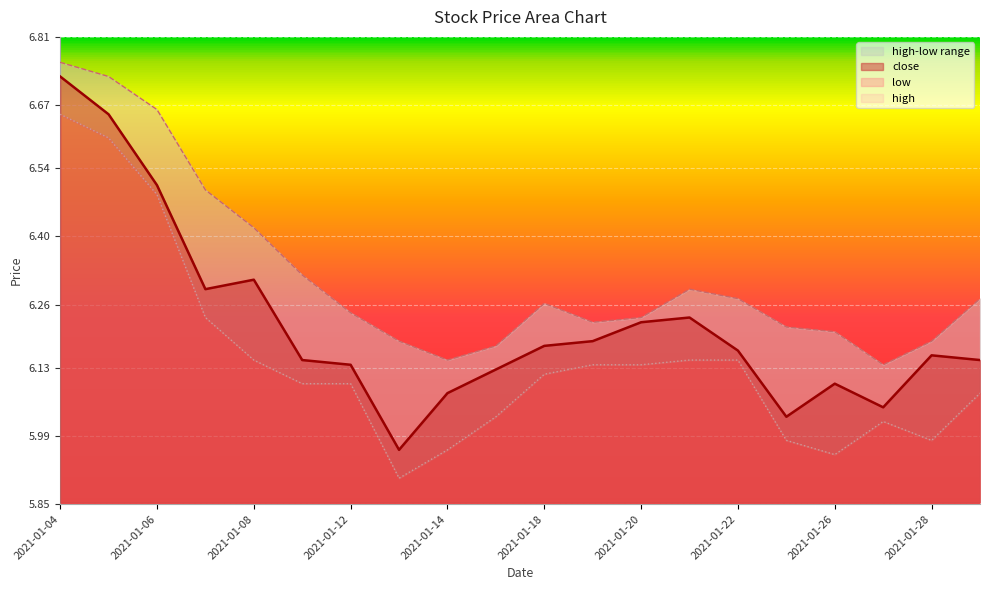

What is the minimum value for close?

6.0